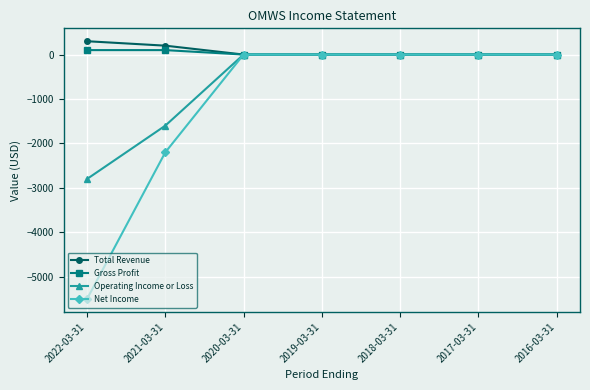

The value of Net Income at 2019-03-31 is -3006. True or false?

False